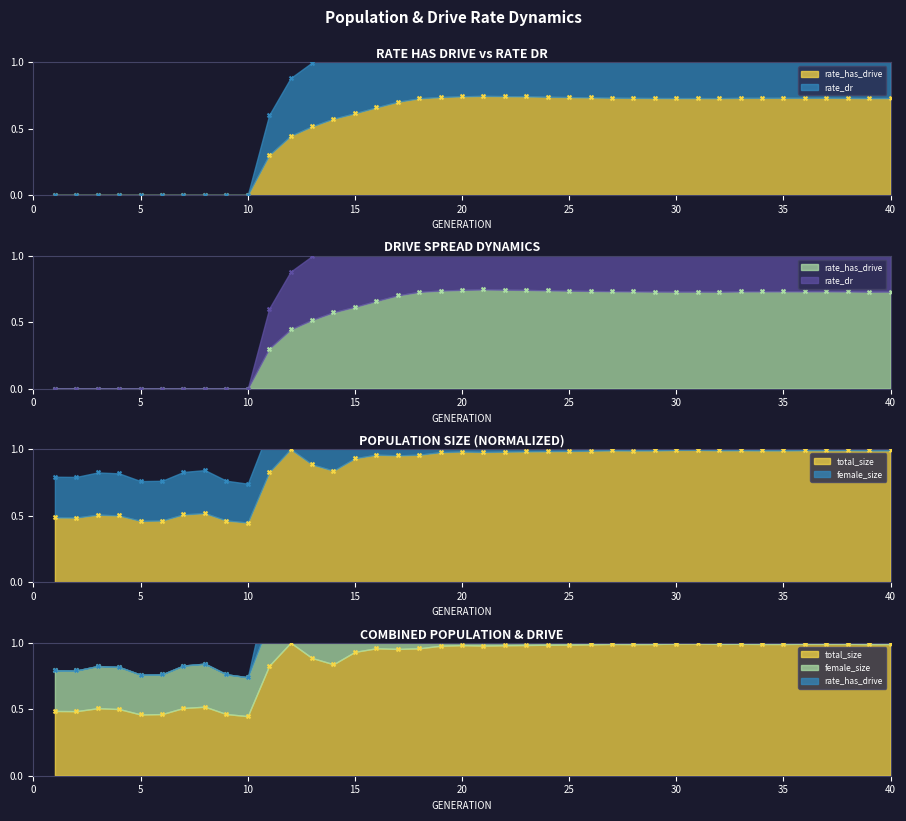

Which series contains the lowest Y value?

rate_has_drive